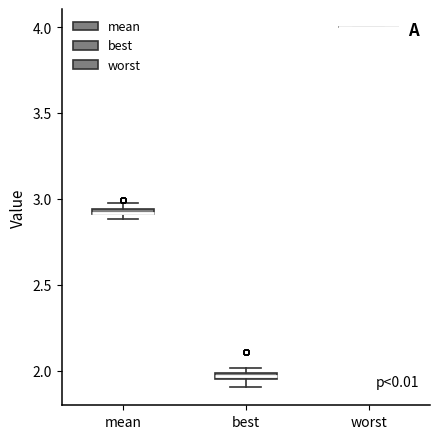

Where is the upper edge of the box for mean on the y-axis? The values are not printed on the chart, so give them approximately, as read against the axis.

2.95